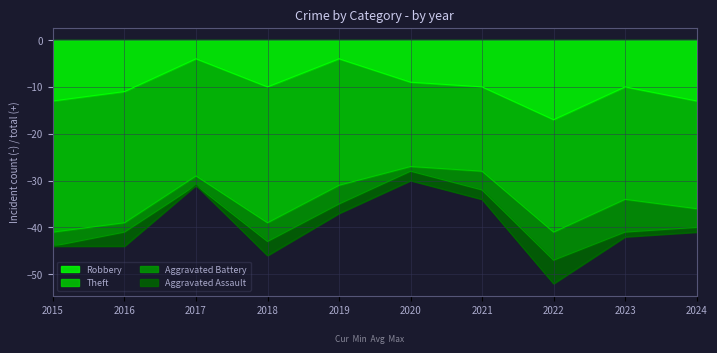

List the labels in order of Aggravated Battery value, smallest first.

2020, 2016, 2017, 2015, 2018, 2019, 2021, 2024, 2022, 2023